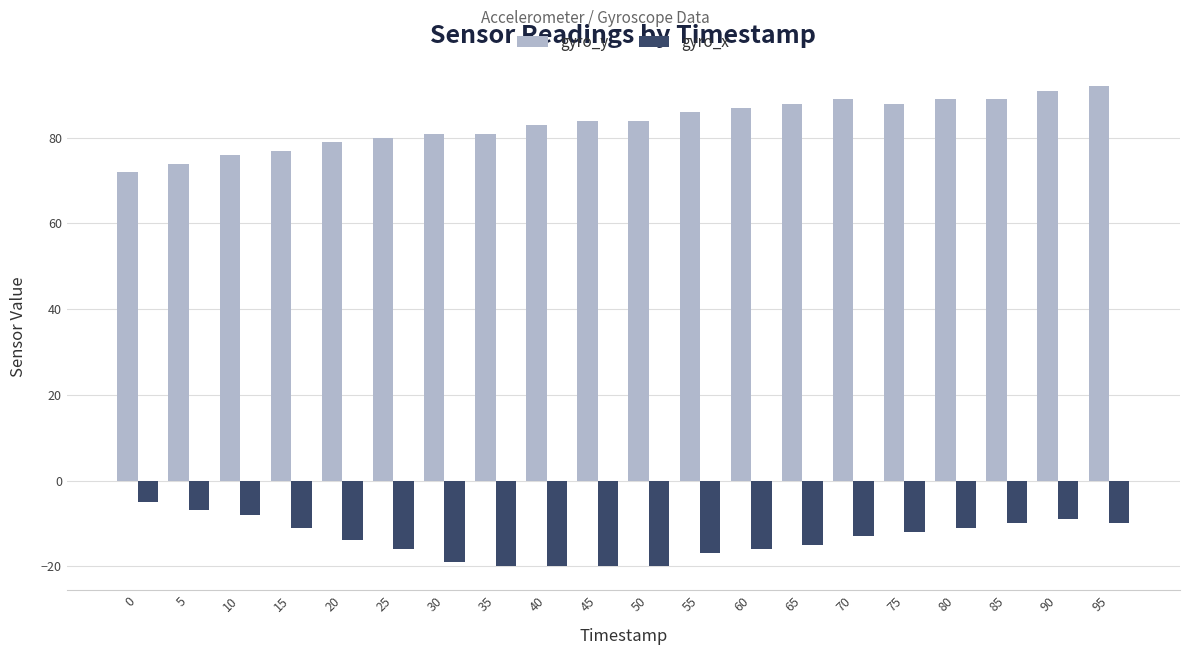

What is the value of the gyro_y bar at the 14th from the left?

88